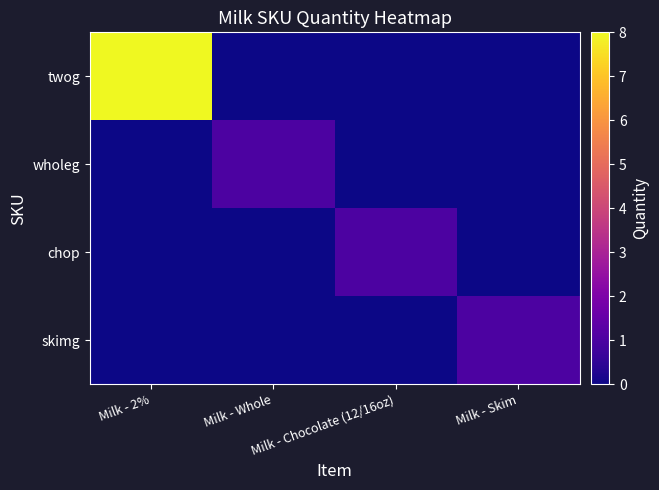

Reading right to left, list all the values displayed in this chart.

twog: Milk - Skim=0	Milk - Chocolate (12/16oz)=0	Milk - Whole=0	Milk - 2%=8
wholeg: Milk - Skim=0	Milk - Chocolate (12/16oz)=0	Milk - Whole=1	Milk - 2%=0
chop: Milk - Skim=0	Milk - Chocolate (12/16oz)=1	Milk - Whole=0	Milk - 2%=0
skimg: Milk - Skim=1	Milk - Chocolate (12/16oz)=0	Milk - Whole=0	Milk - 2%=0